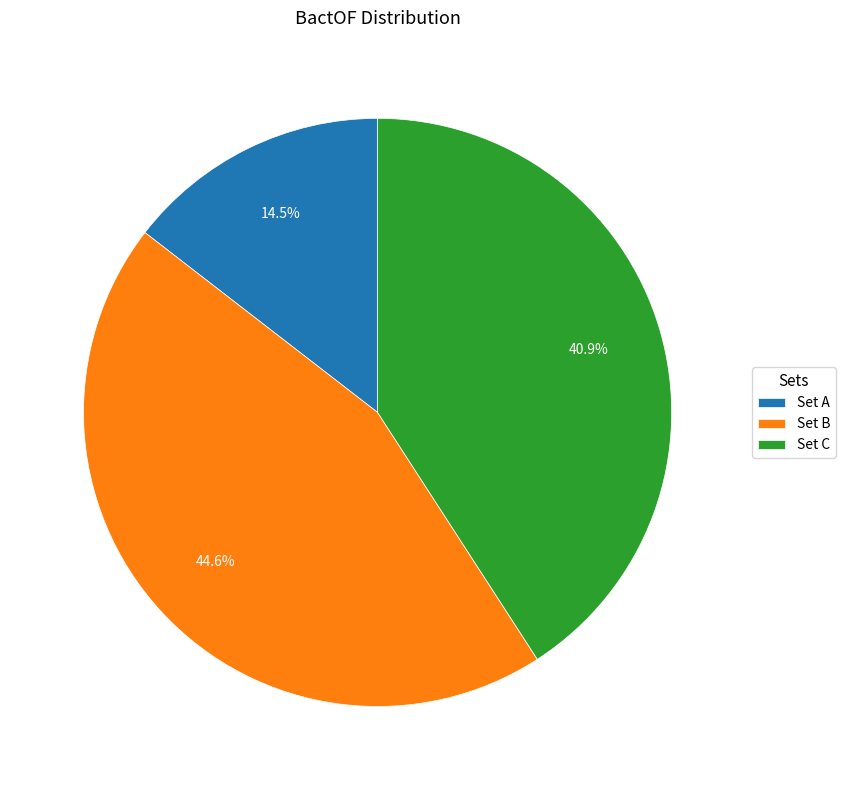

To the nearest percent, what is the average slice percentage?

33%